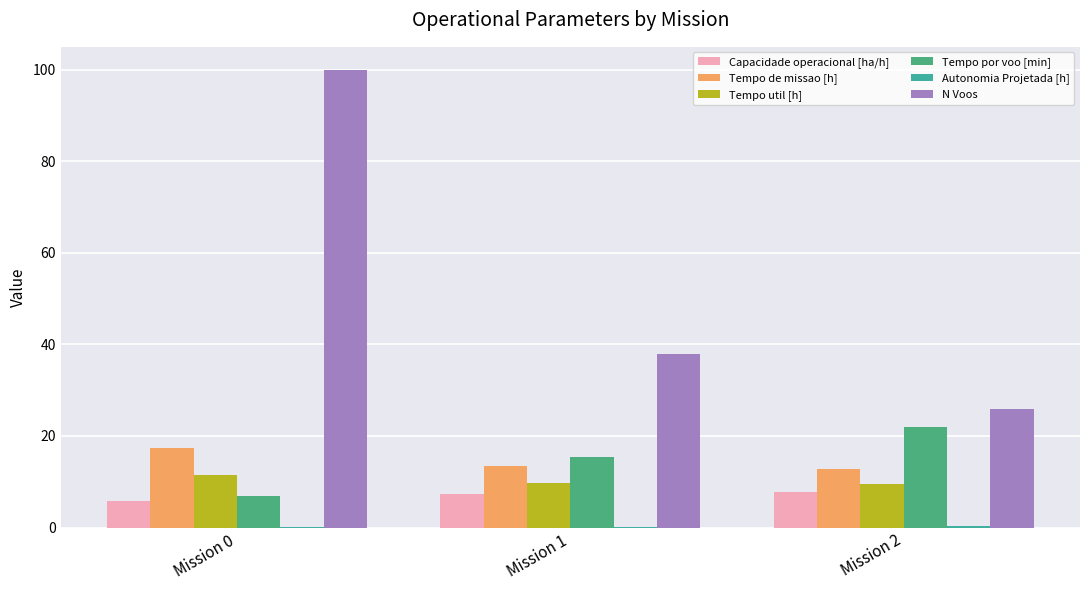

What is the maximum value shown in the chart?

100.0